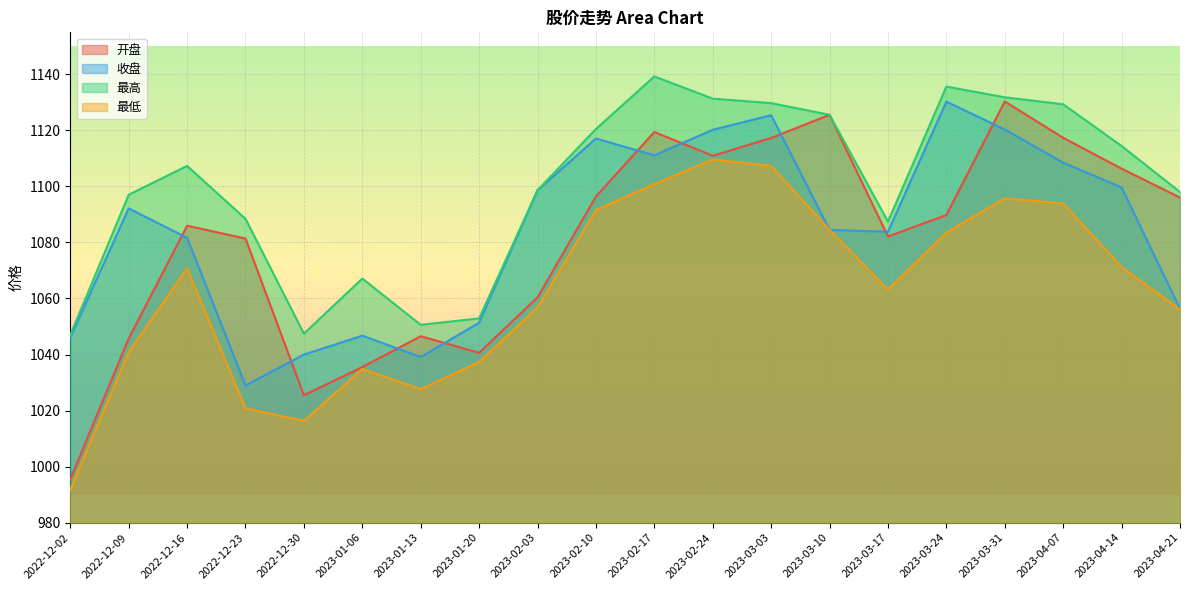

How many interior local peaks does the 收盘 series have?

5